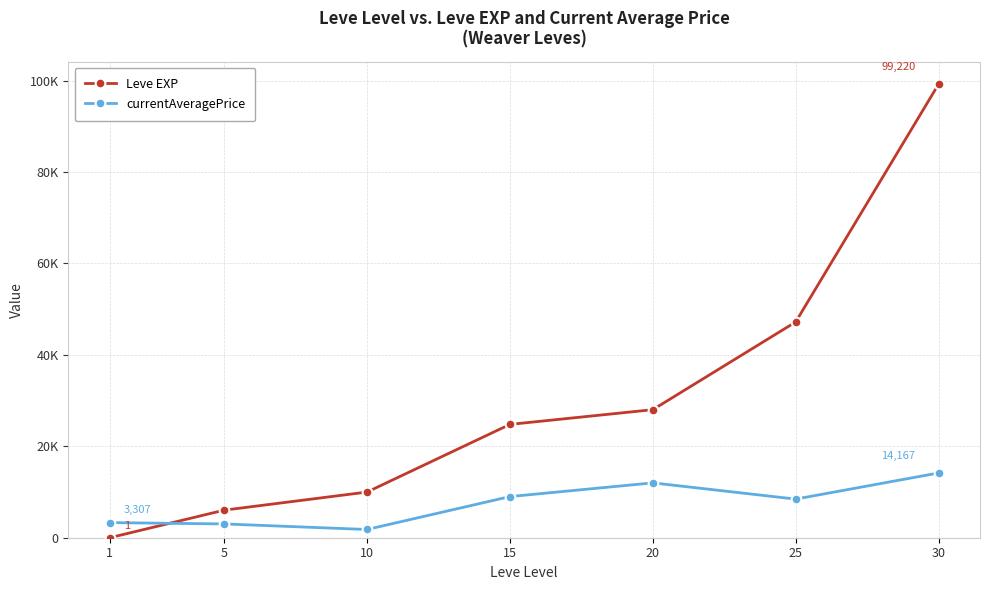

The currentAveragePrice series shows 3015.0 at 5. True or false?

True